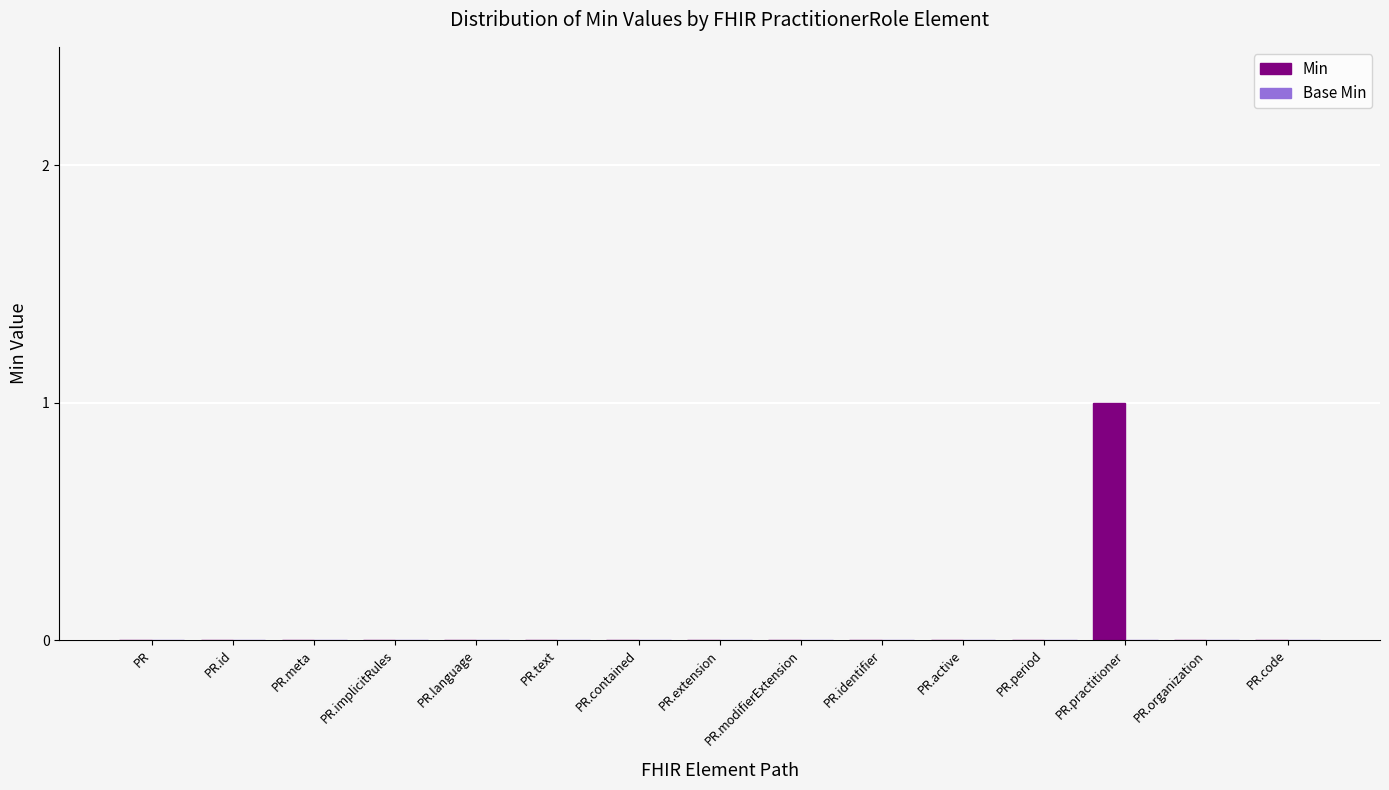

At which category does the chart reach its peak across all series?

PR.practitioner